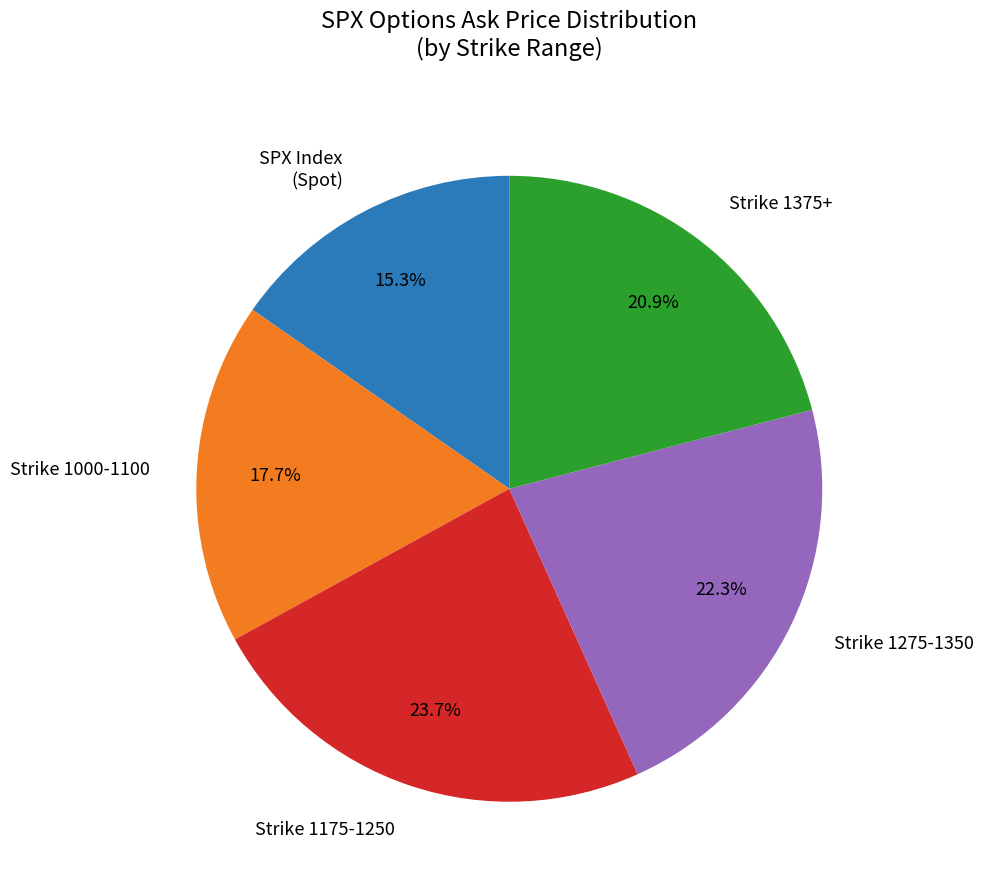

What percentage is NOT represented by Strike 1375+?

79.1%